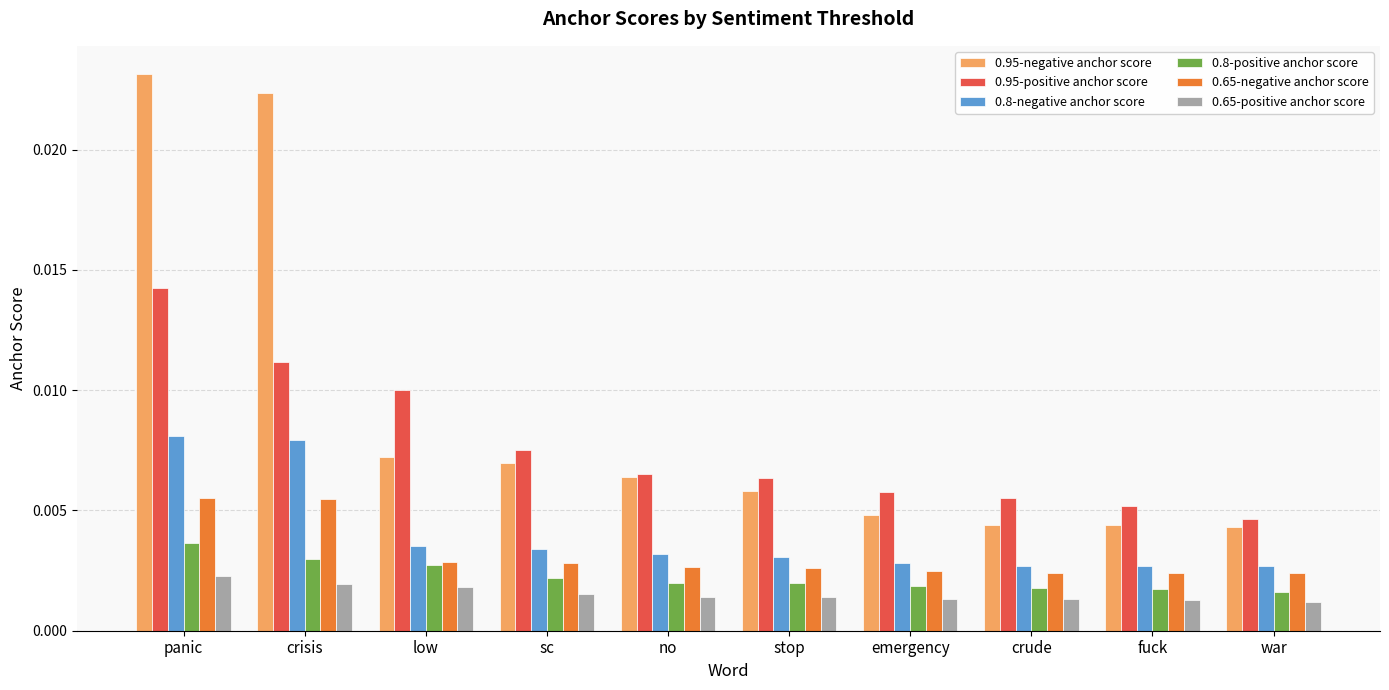

At how many categories does at least one series exceed 0?

10